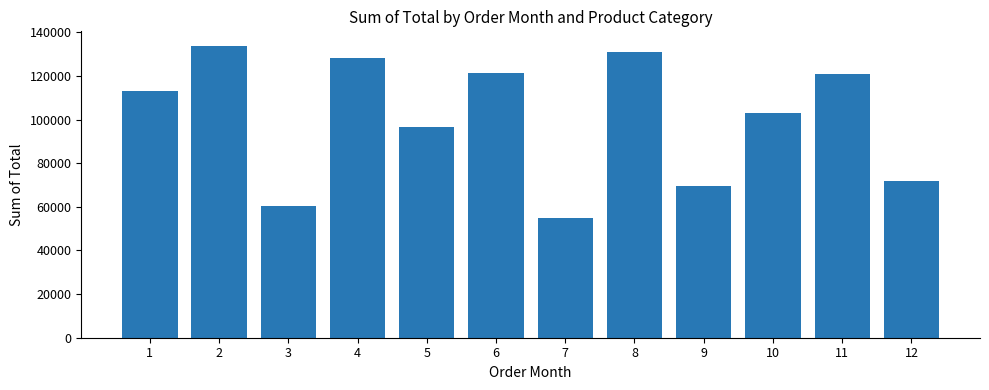

Which category has the highest value across all series?

2